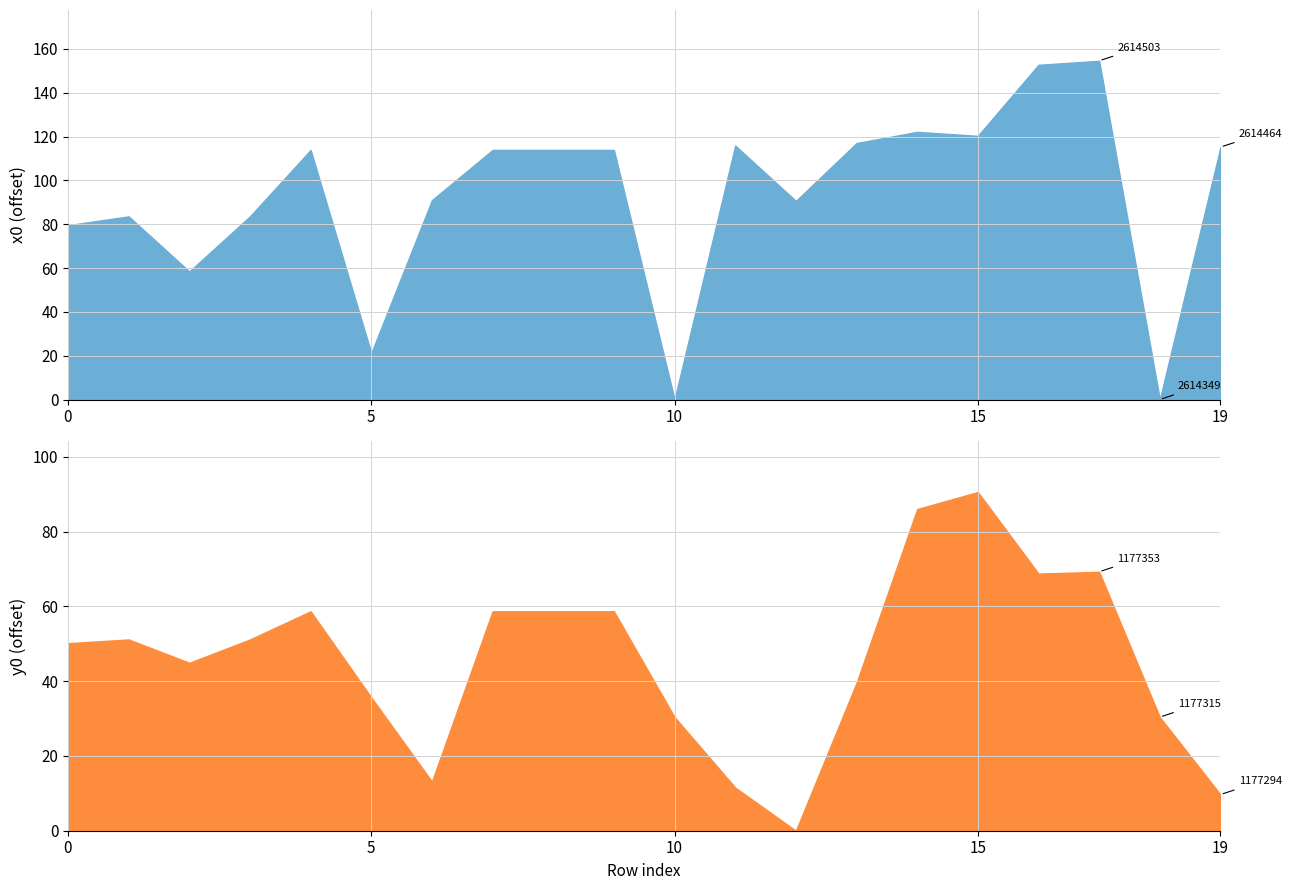

Which label corresponds to the smallest value in the chart?

10